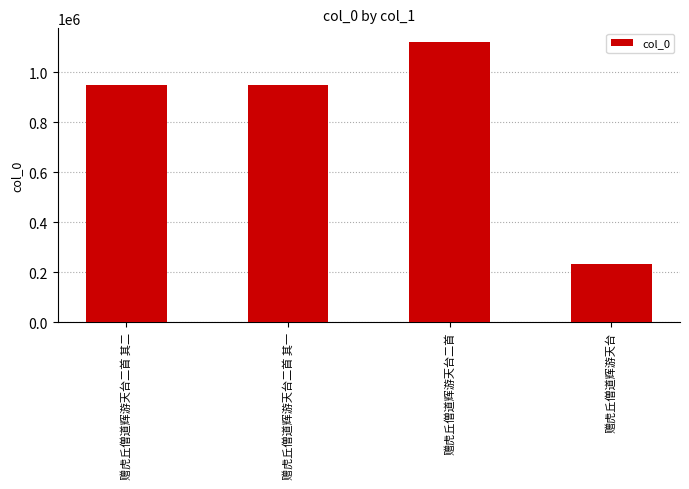

Which label corresponds to the smallest value in the chart?

赠虎丘僧道辉游天台